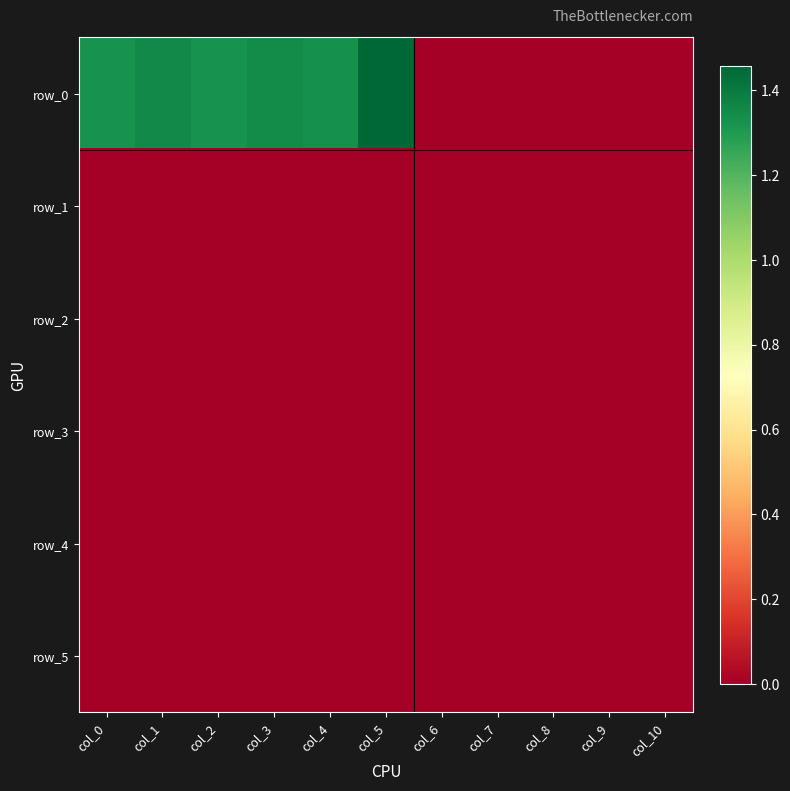

How many positive values does the row_0 series have?

6